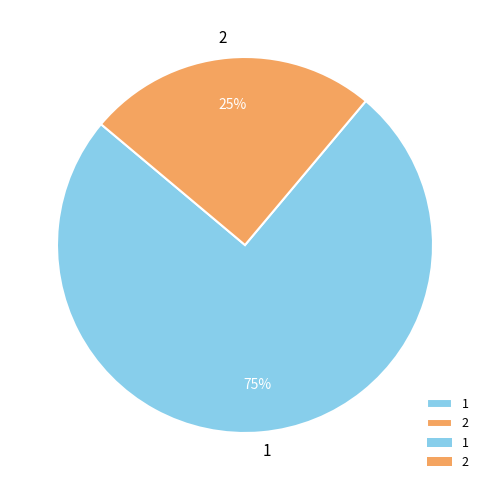

To the nearest percent, what is the difference between the largest and smallest slice percentages?

50%